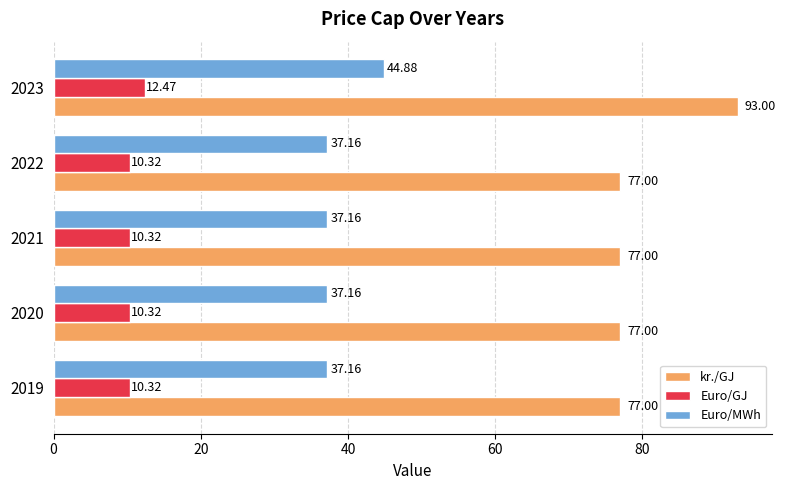

Rank the series by their average value, from highest to lowest.

kr./GJ, Euro/MWh, Euro/GJ